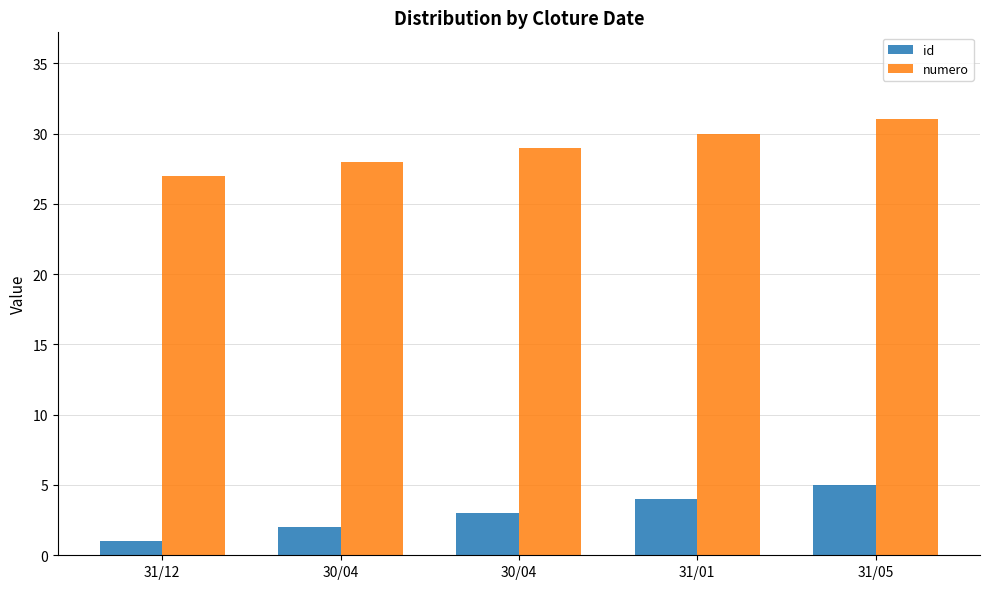

What is the spread (max minus min) of values at 30/04?

26